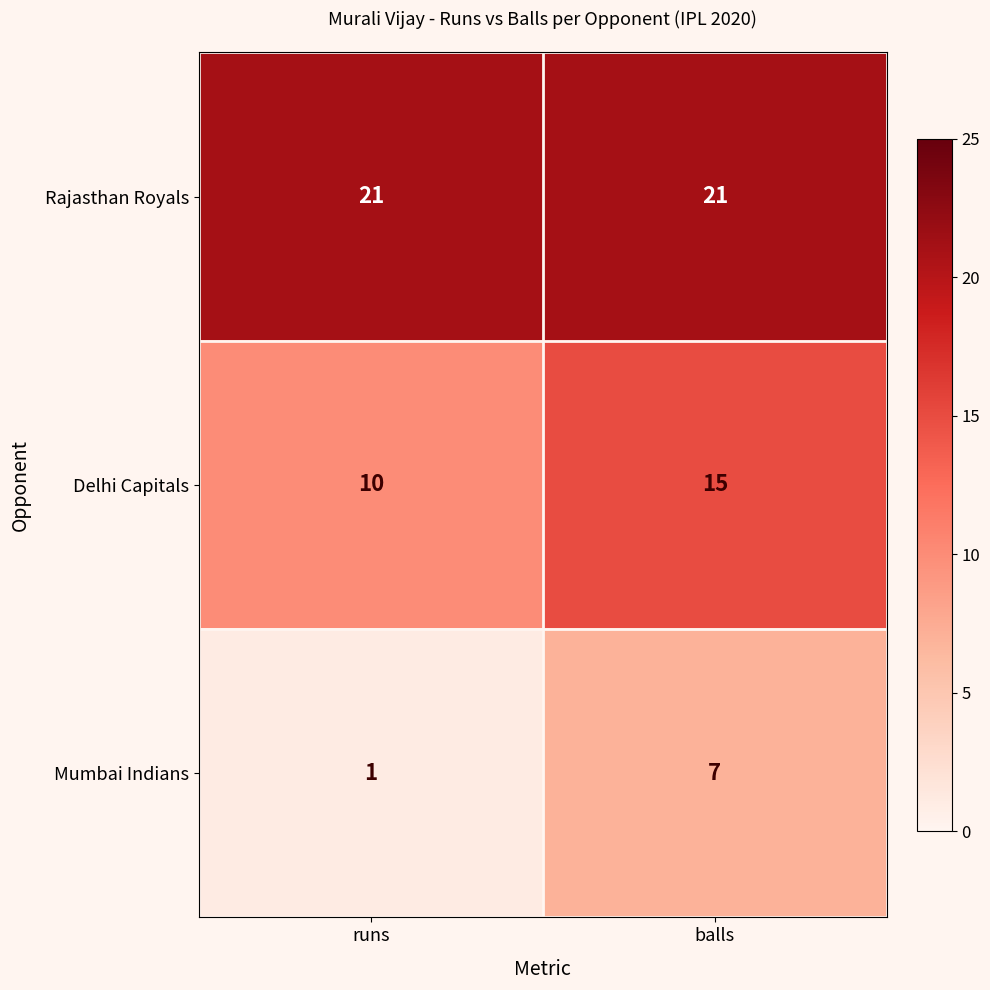

How many categories are shown in the chart?

2